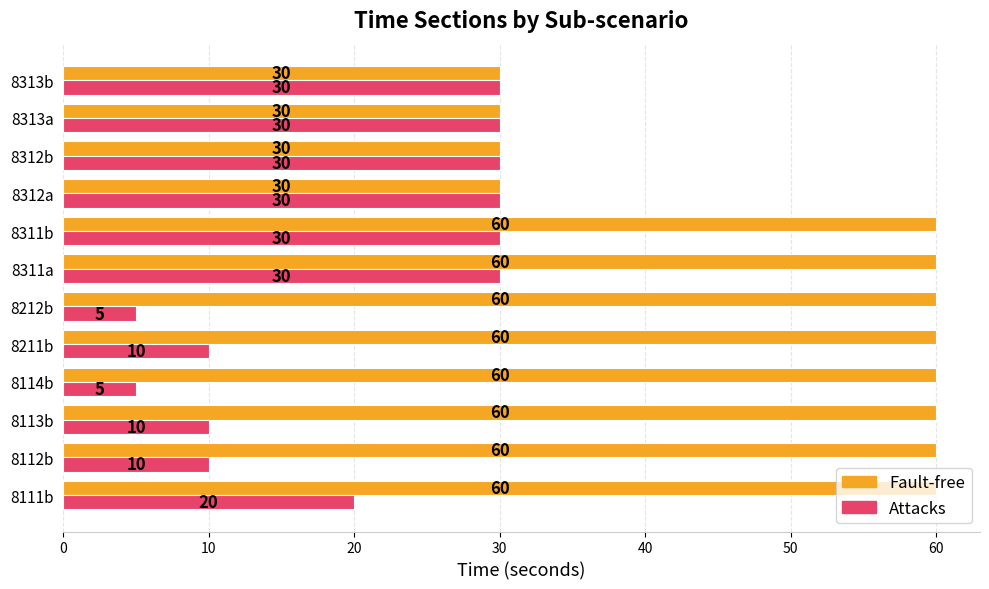

Count the number of categories in the chart.

12